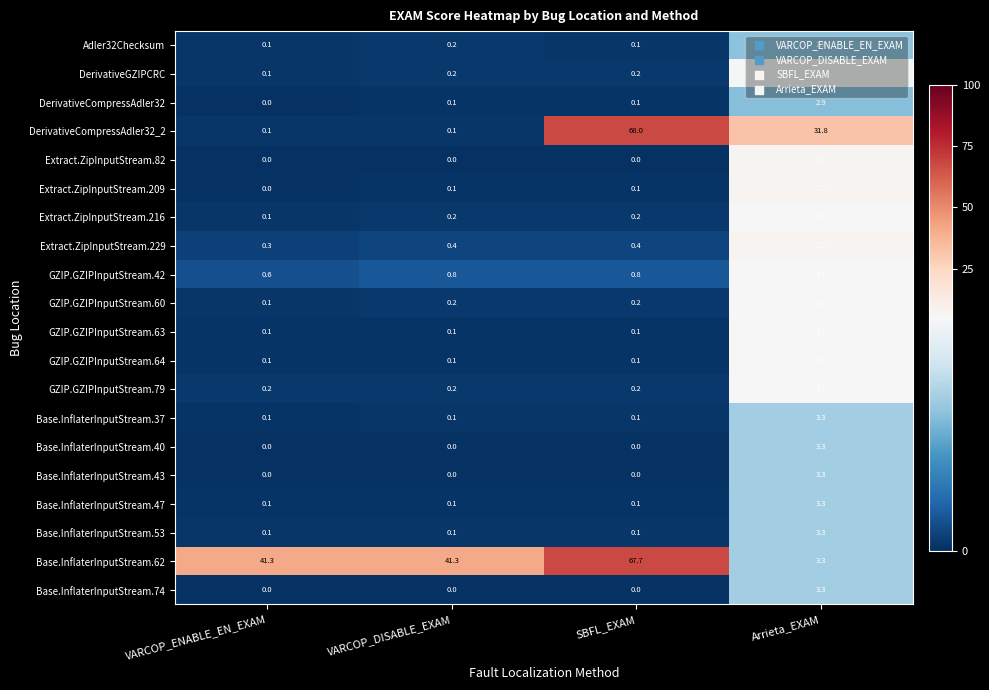

The GZIP.GZIPInputStream.60 series shows 0.1 at VARCOP_ENABLE_EN_EXAM. True or false?

True